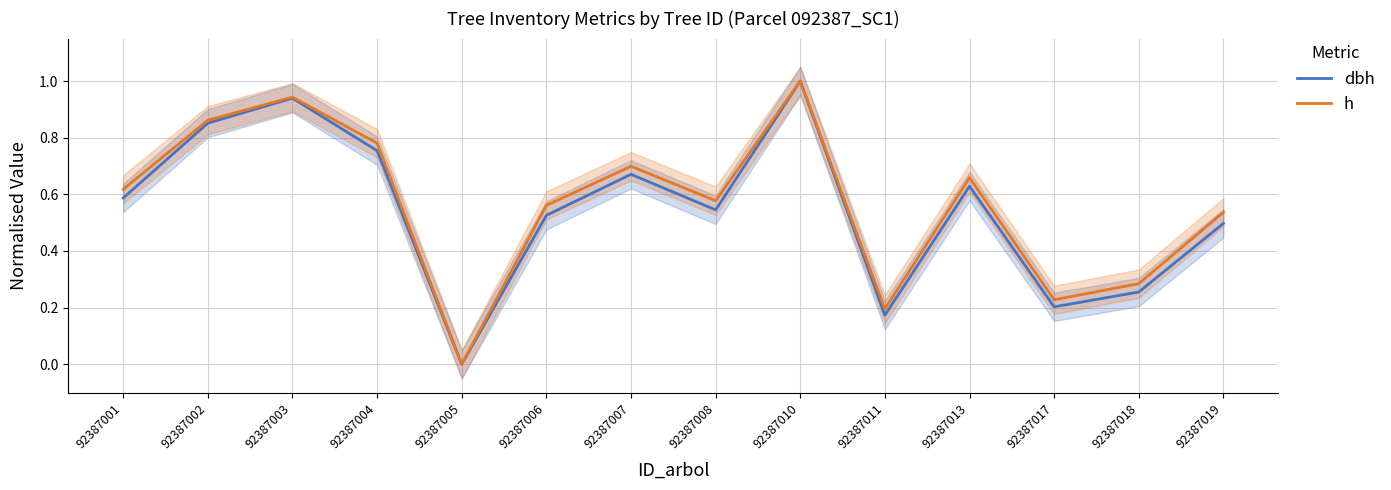

What is the maximum value for h?

1.0